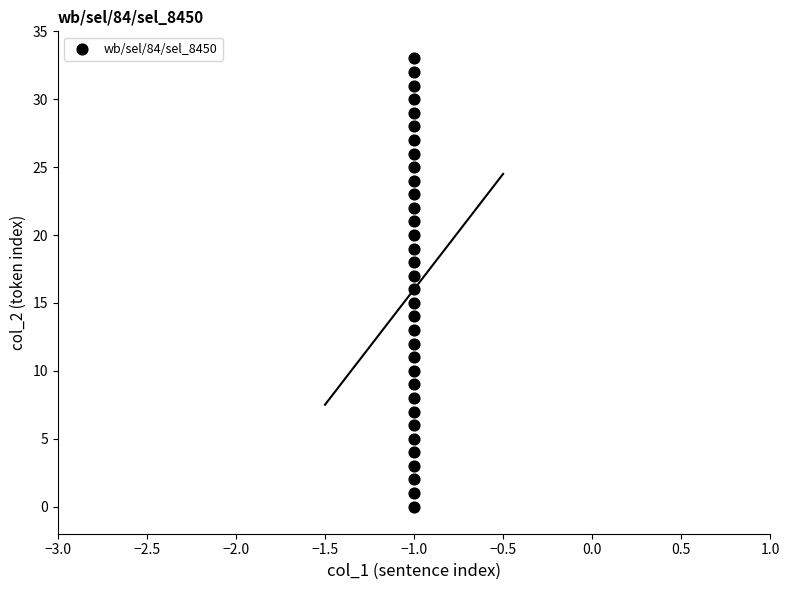

What is the range of Y values (max minus min)?

33